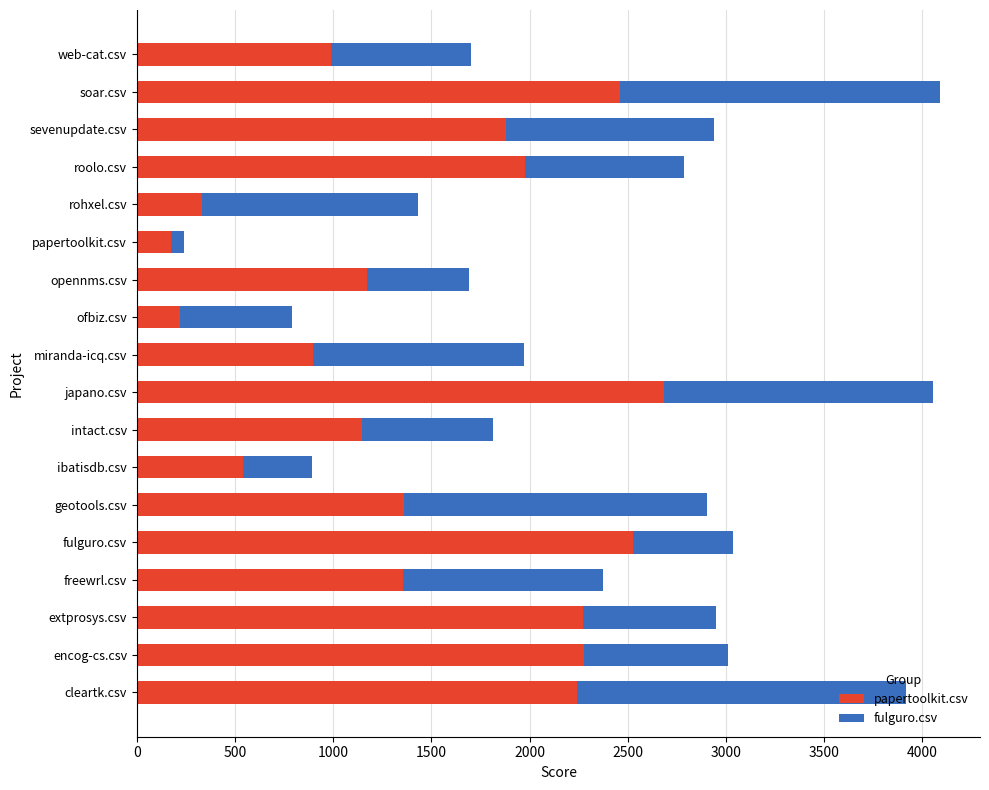

True or false: papertoolkit.csv has a value of 1356.5 at freewrl.csv.

True